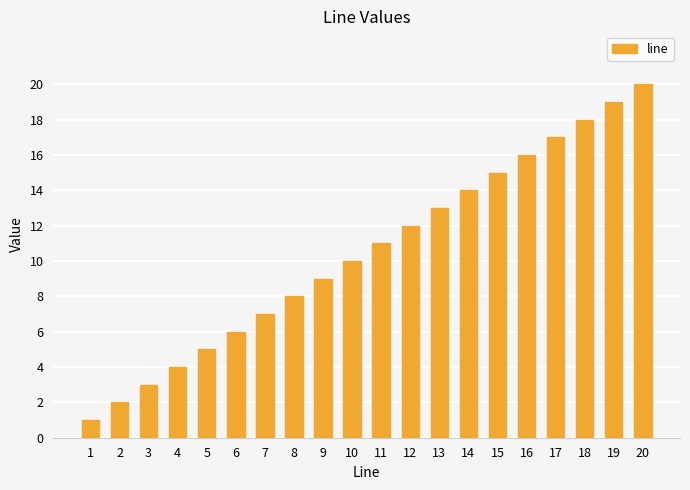

What is the change in value from 17 to 19?

+2